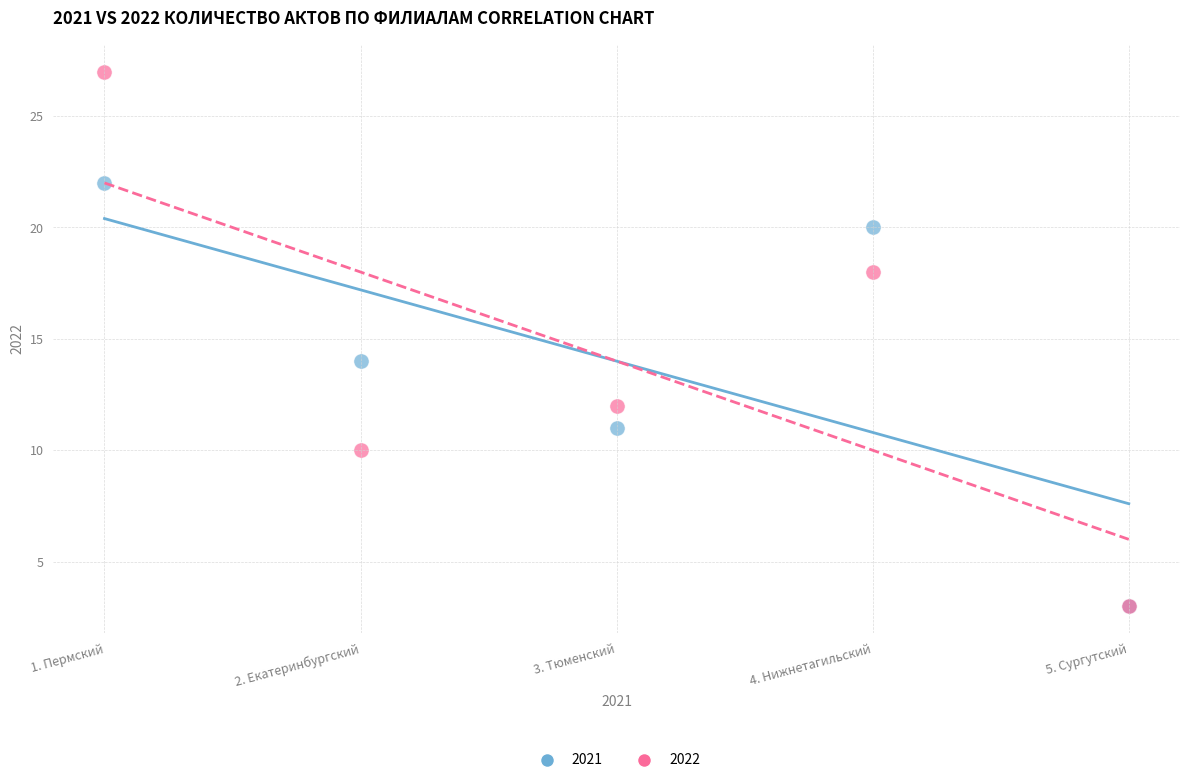

In the 2022 series, what Y value is closest to 15?

12